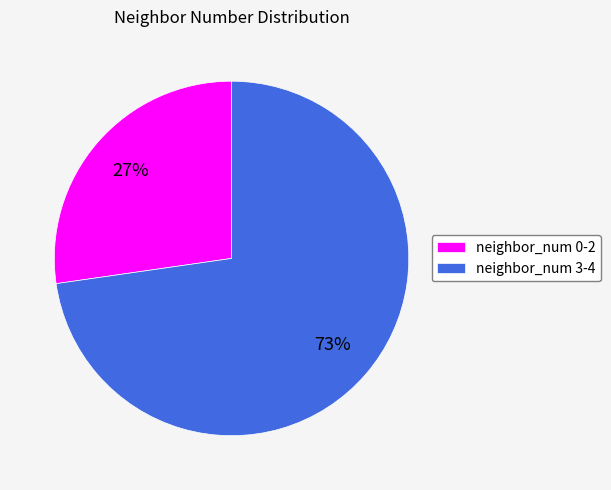

To the nearest percent, what portion does neighbor_num 3-4 represent?

73%